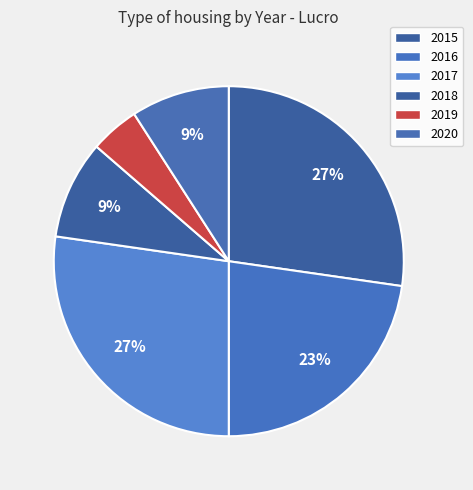

Is there a majority slice in this chart?

No